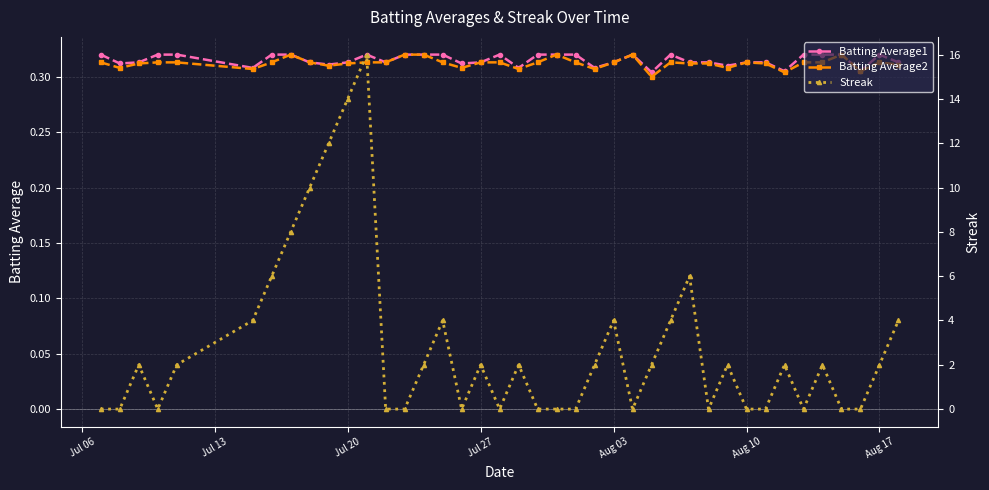

What are all the series names shown in the legend?

Batting Average1, Batting Average2, Streak